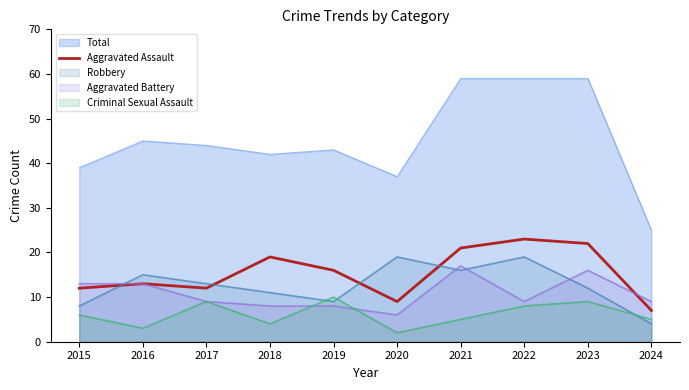

What is the ratio of the value at 2017 to the value at 2024?

1.7